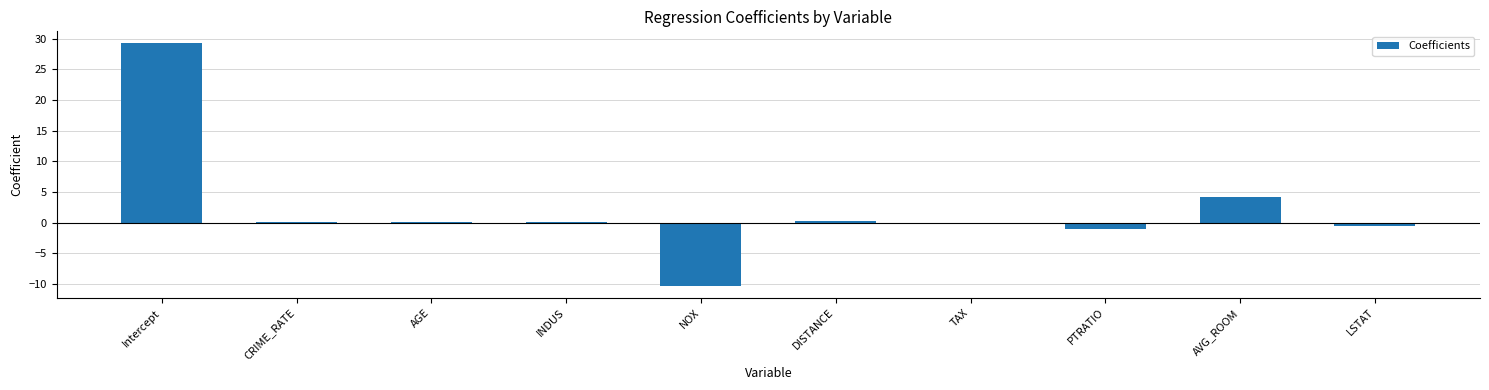

Which label corresponds to the largest value in the chart?

Intercept